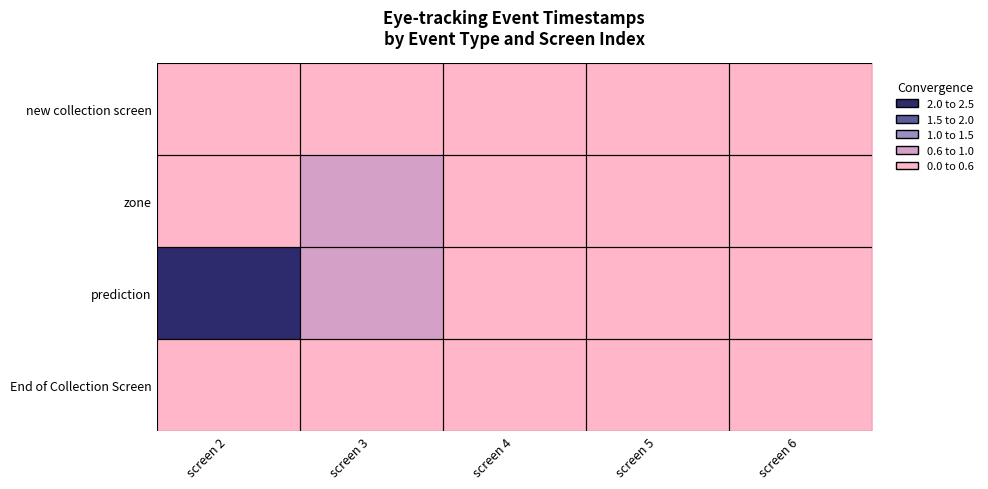

How many series are shown in this chart?

4